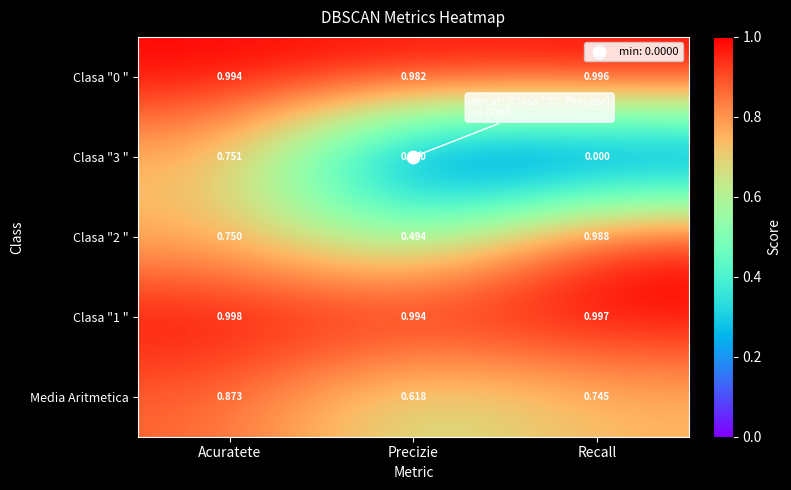

At which category is the sum across all series the highest?

Acuratete